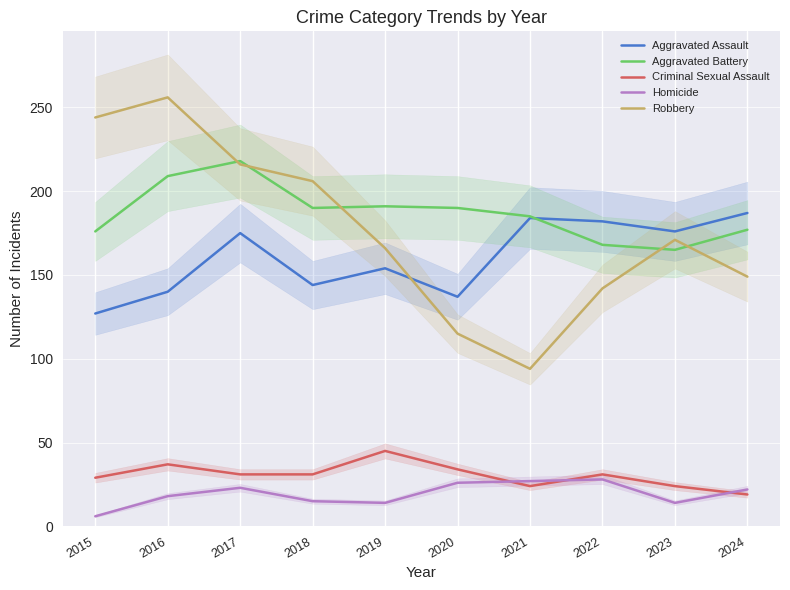

Where is the first local maximum for Homicide?

2017